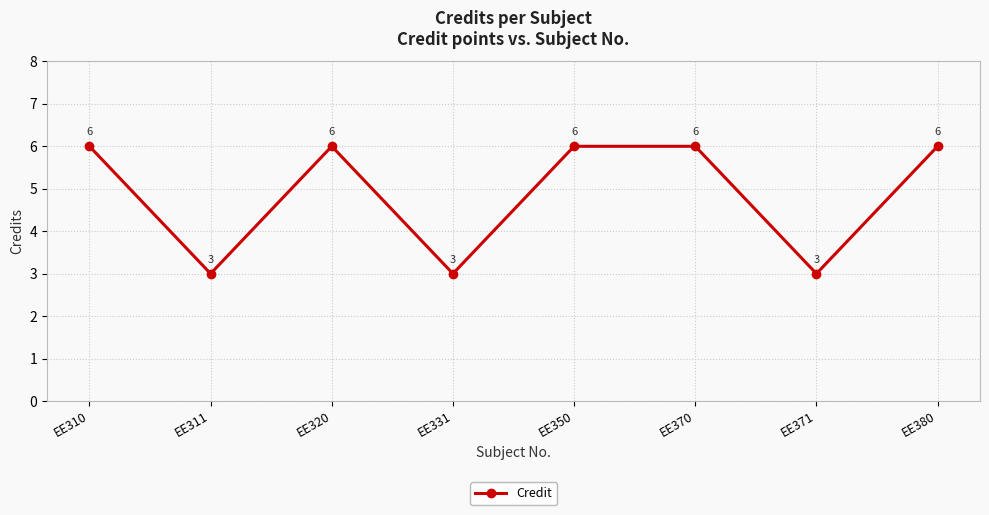

What is the difference between the second highest and minimum values?

3